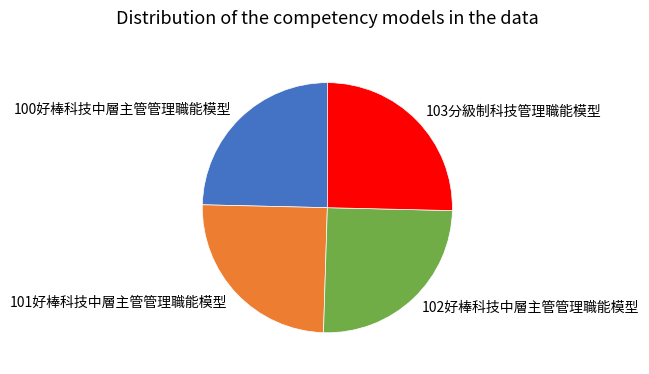

Does any single category account for the majority?

No